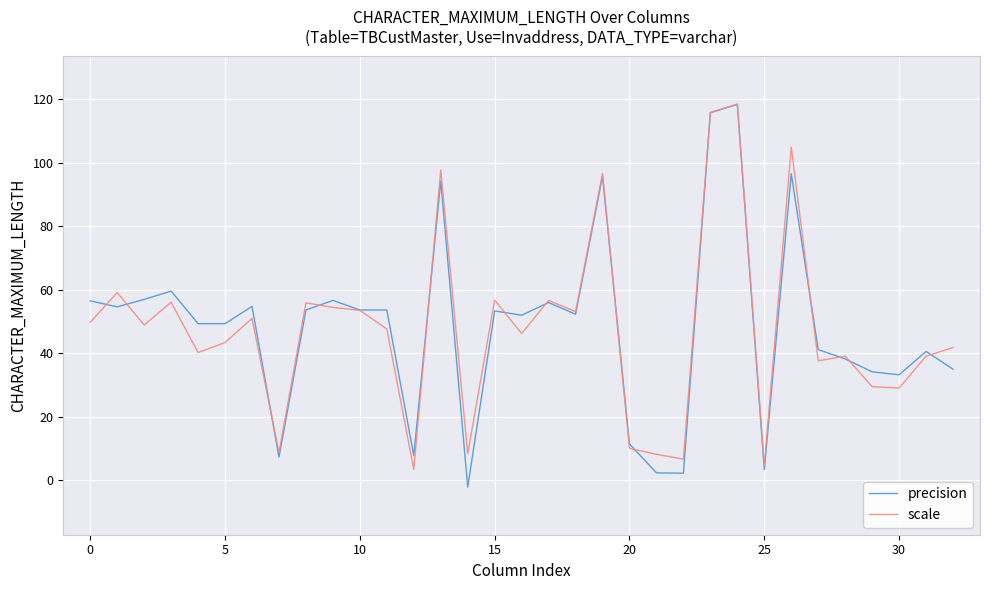

What is the maximum value for precision?

118.4